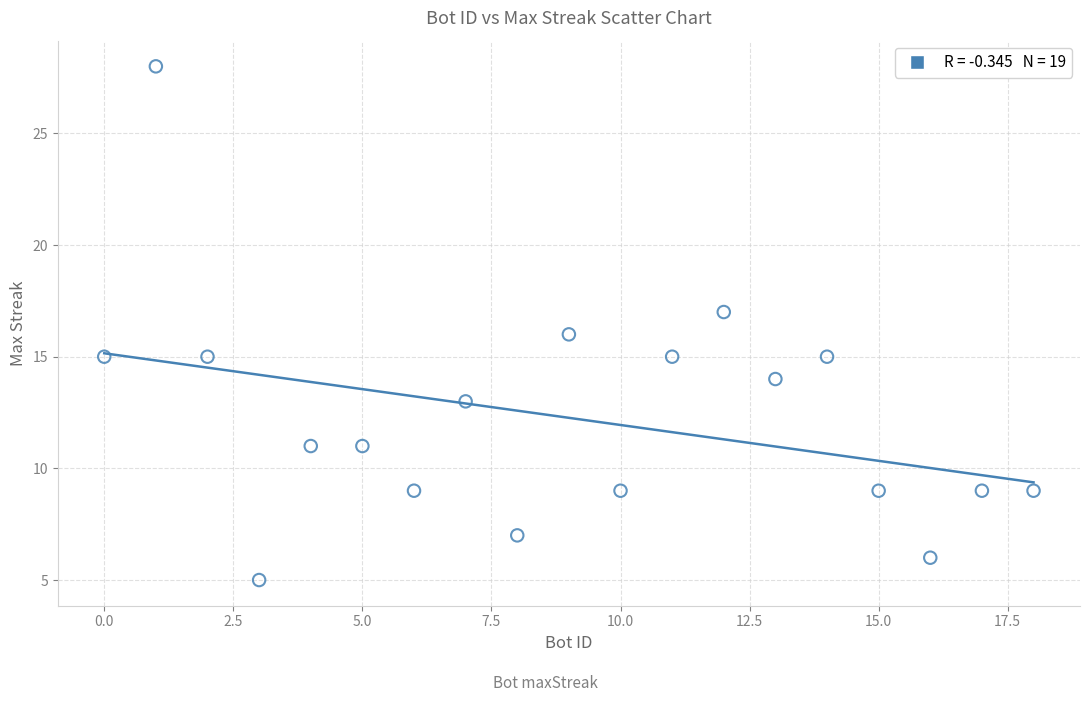

What is the range of X values (max minus min)?

18